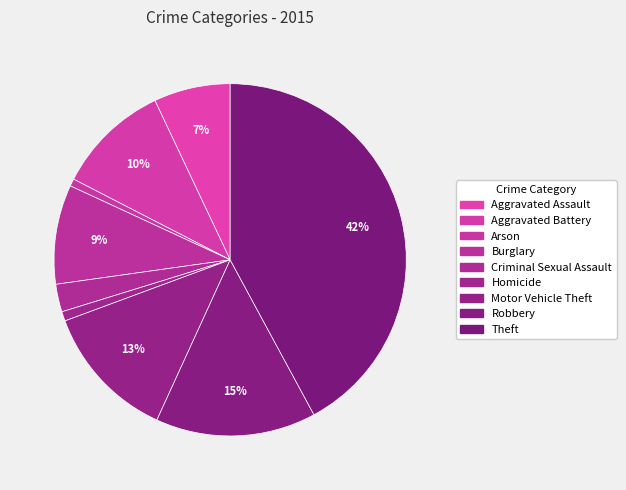

How many slices are in this pie chart?

9